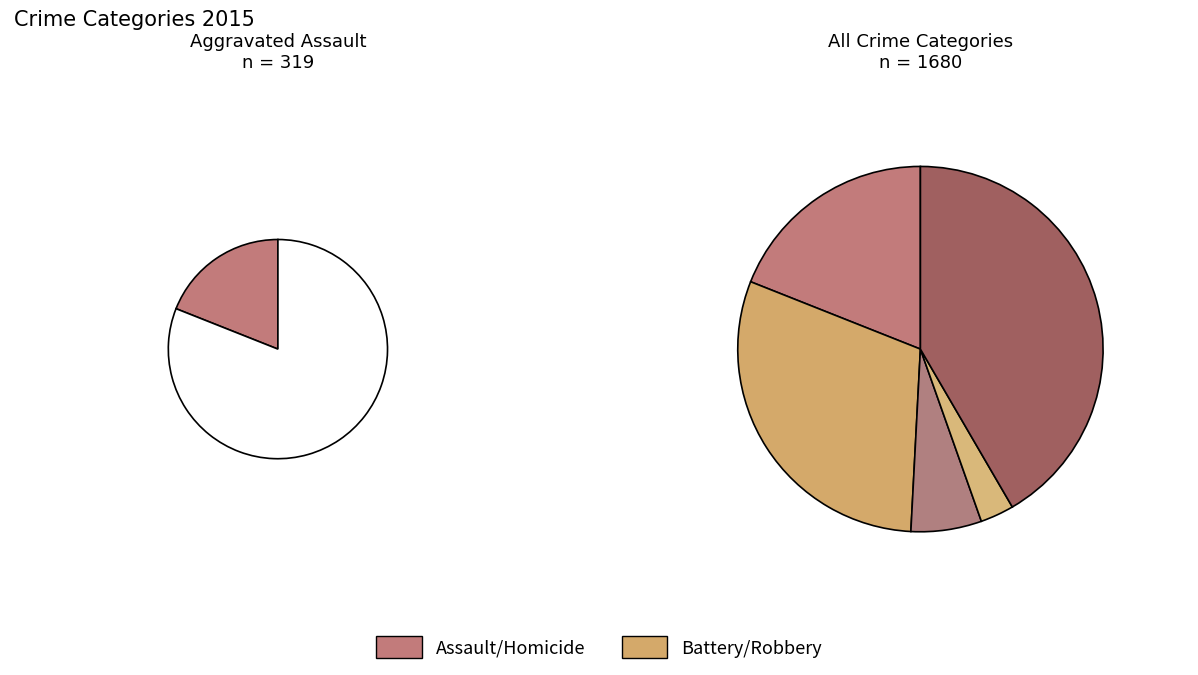

What percentage is the Criminal Sexual Assault slice, to the nearest percent?

6%